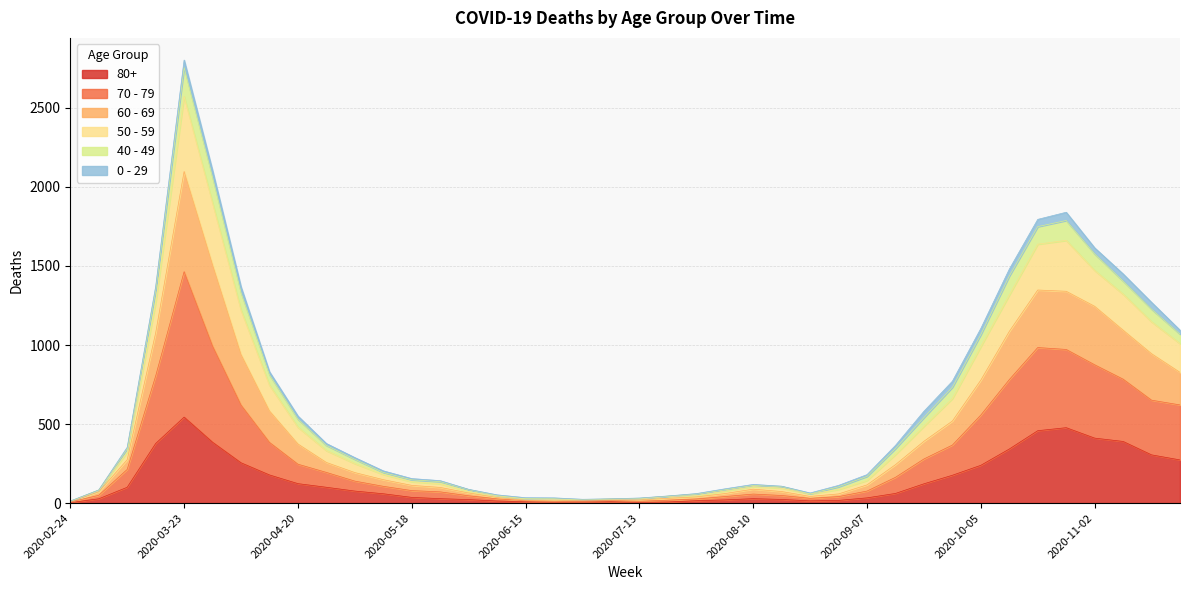

Which category has the highest value in the 80+ series?

2020-03-23